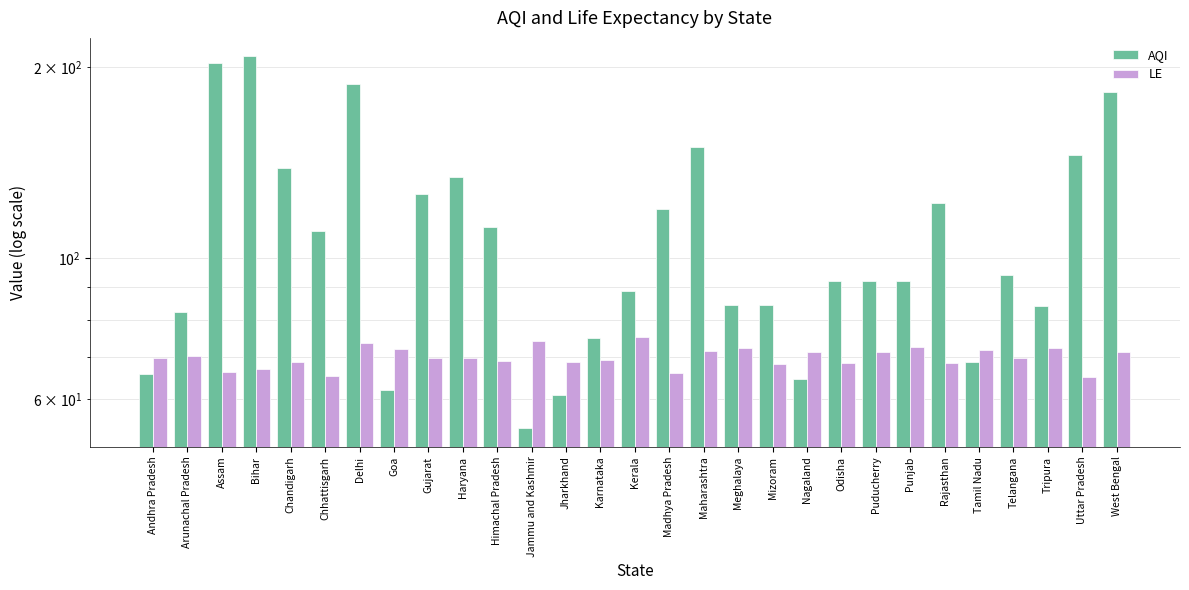

List the series in order of their peak value, lowest first.

LE, AQI